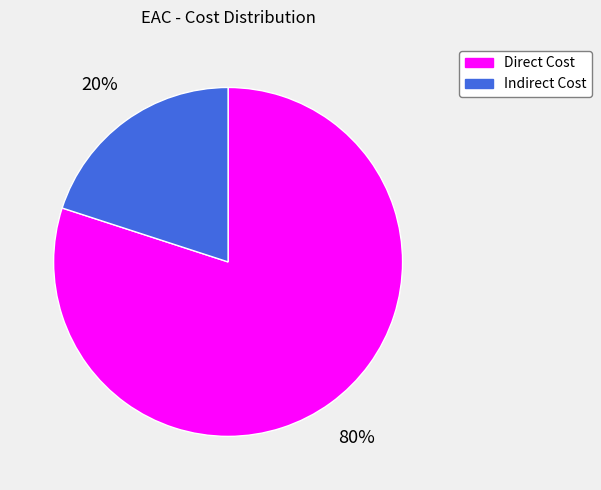

Which has a higher value, Direct Cost or Indirect Cost?

Direct Cost